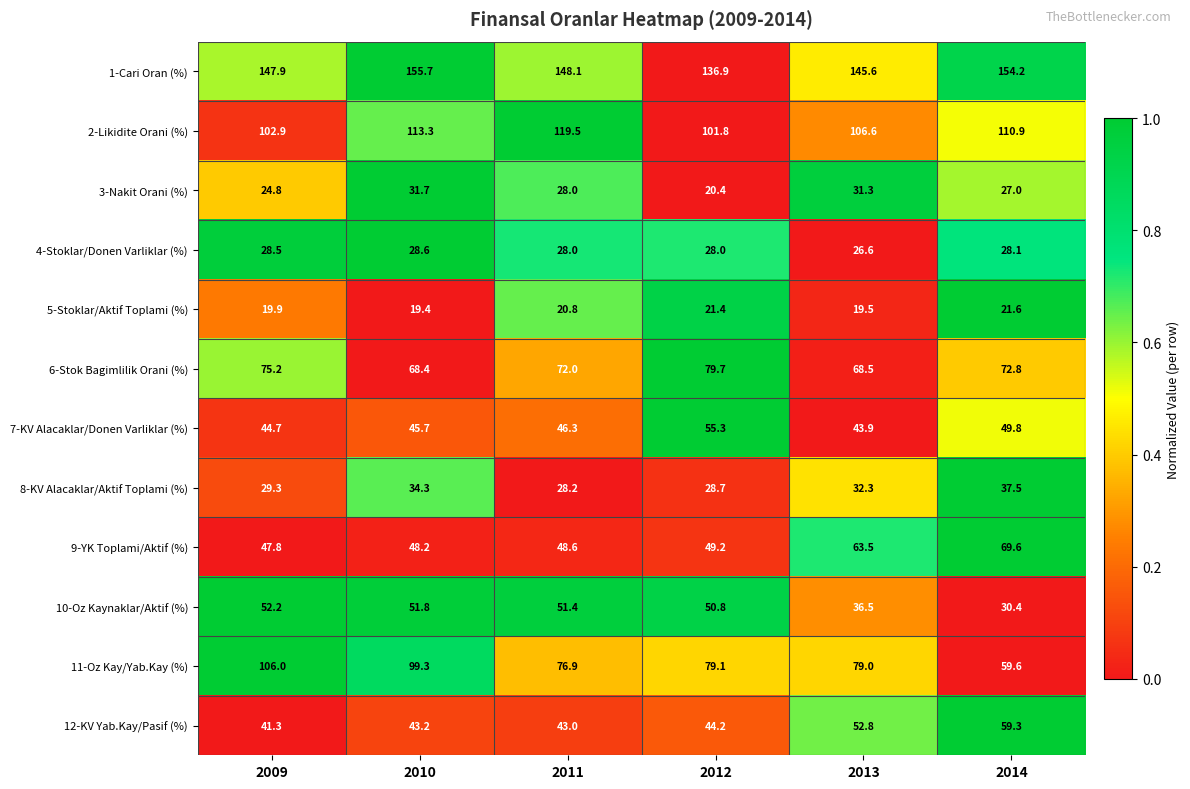

The value of 4-Stoklar/Donen Varliklar (%) at 2011 is 36.9. True or false?

False